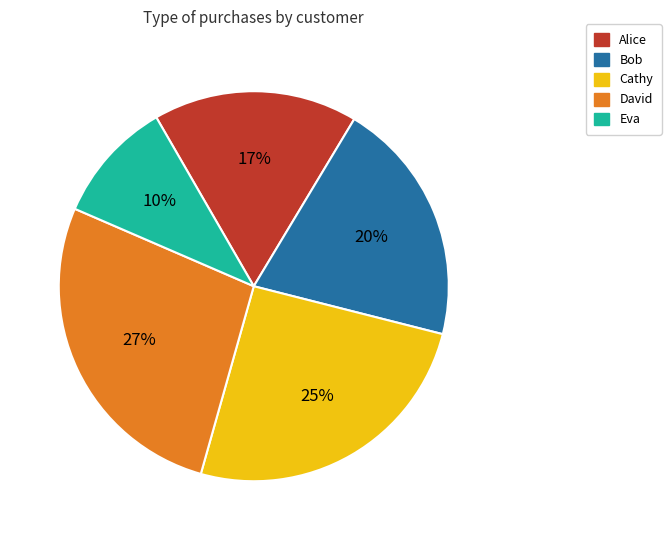

The Cathy slice represents 25% of the pie. True or false?

True